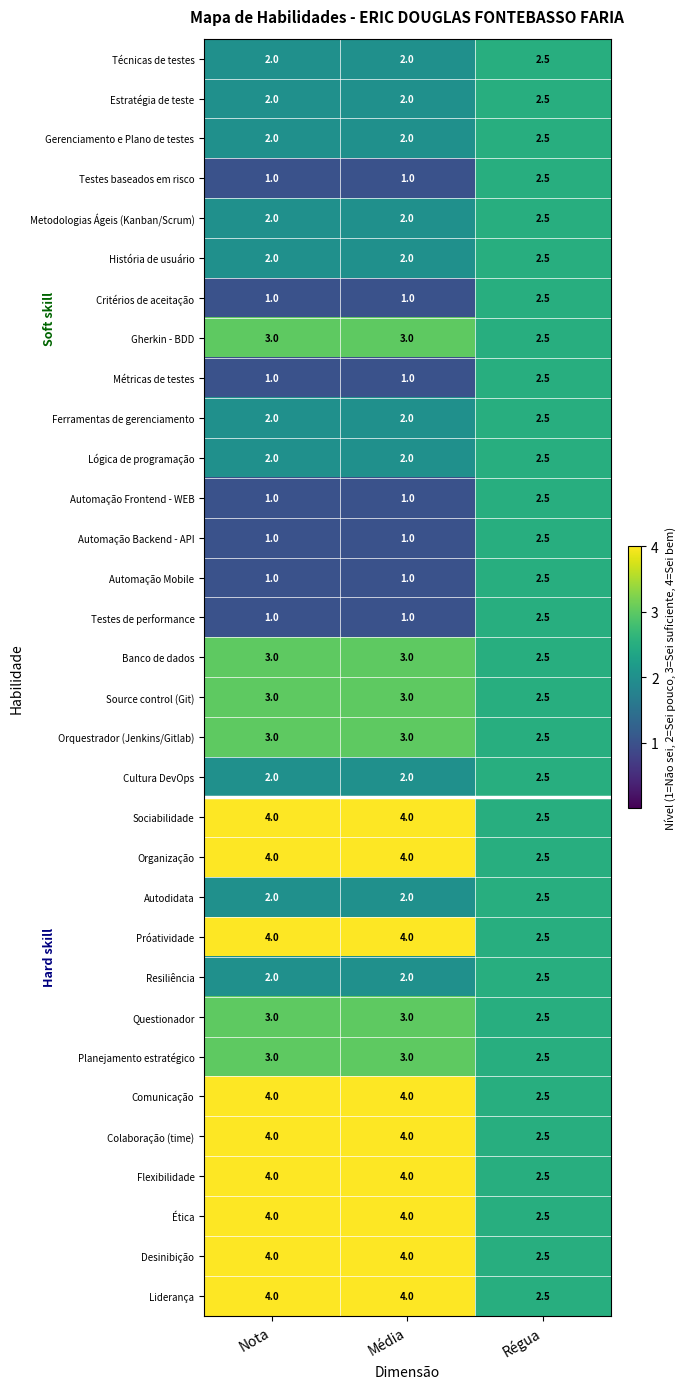

What is the total value across all series at Nota?

81.0